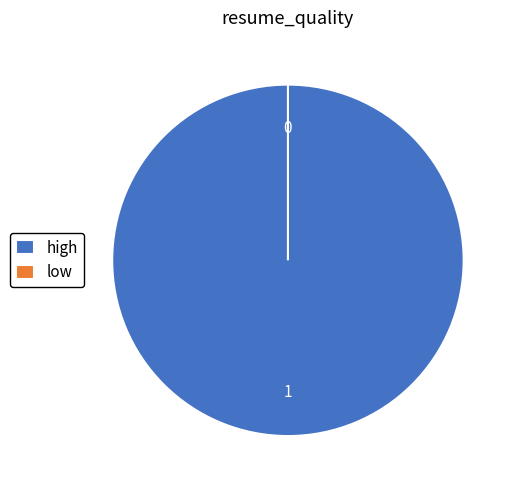

To the nearest percent, what is the average slice percentage?

50%